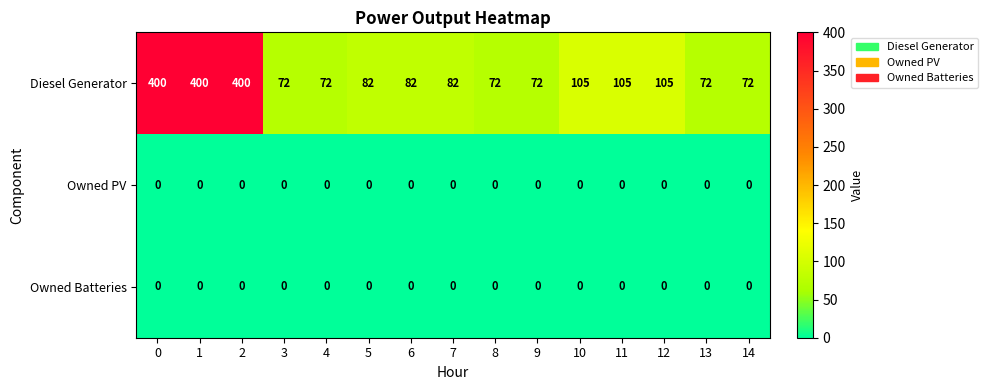

The value of Owned PV at 4 is 0. True or false?

True